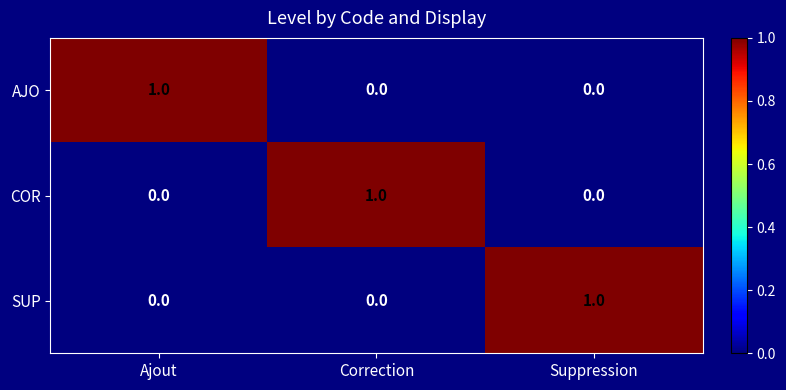

Is the value of COR at Suppression greater than the value of SUP at Suppression?

No